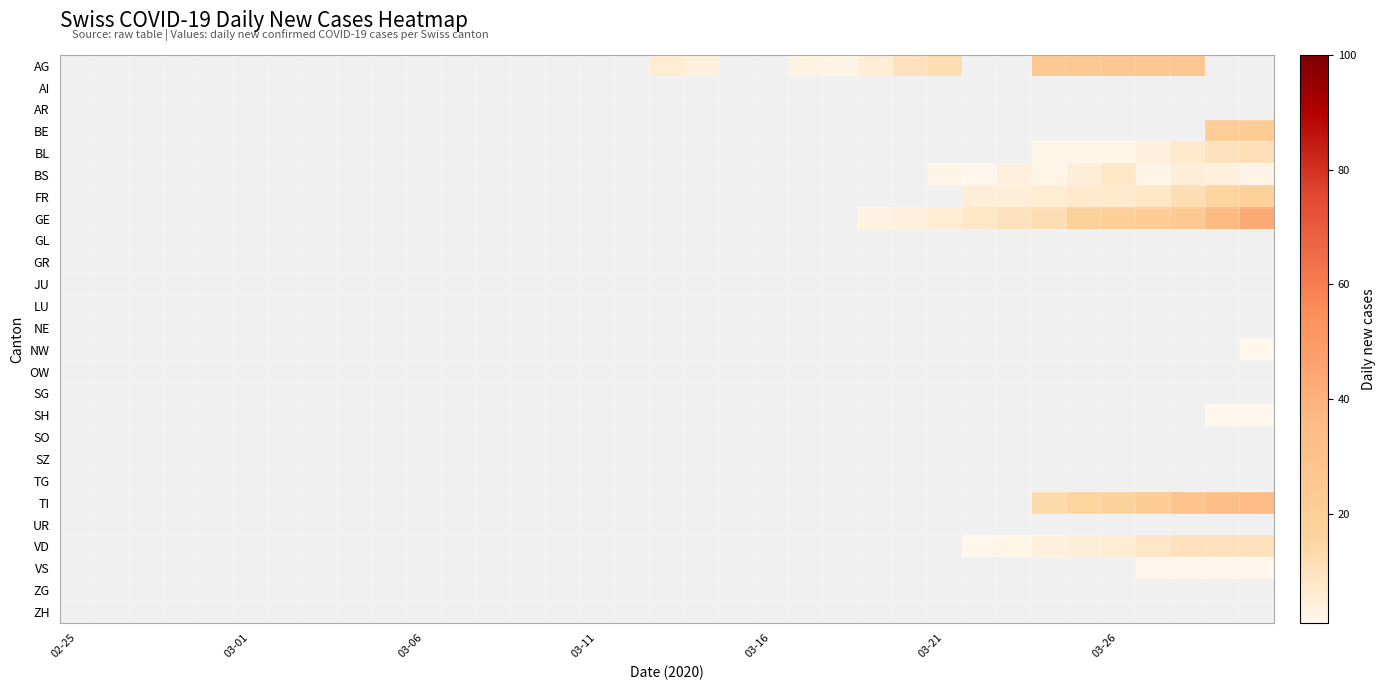

What is the difference between the second highest and minimum values in the BS series?

4.0